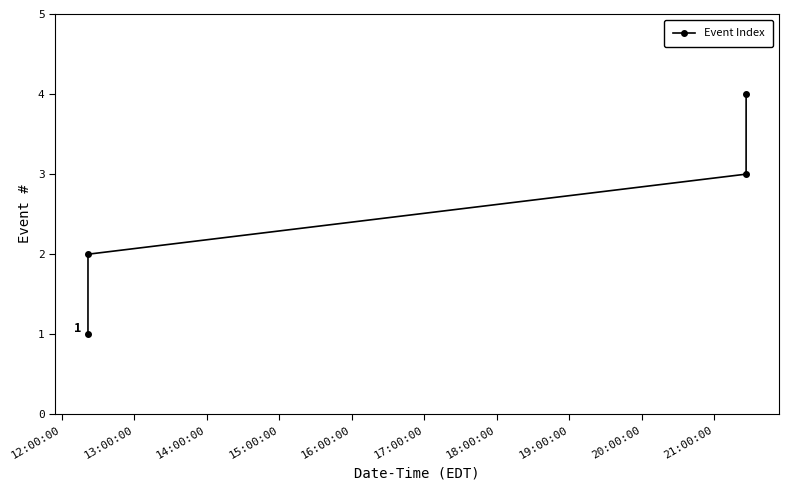

What is the sum of all values?

10